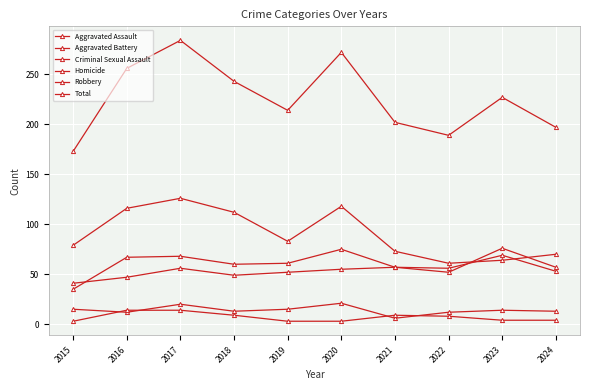

At which label does Aggravated Assault first exceed 55?

2017